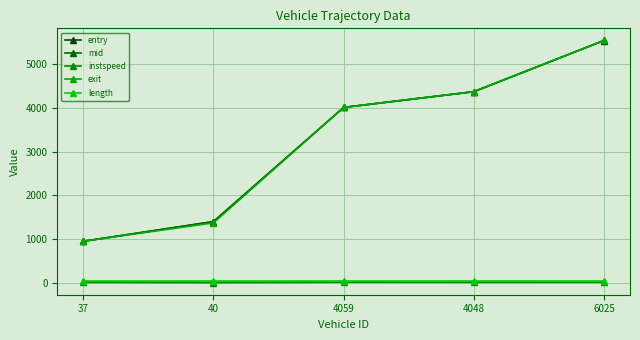

What is the sum of all mid values?

16271.3